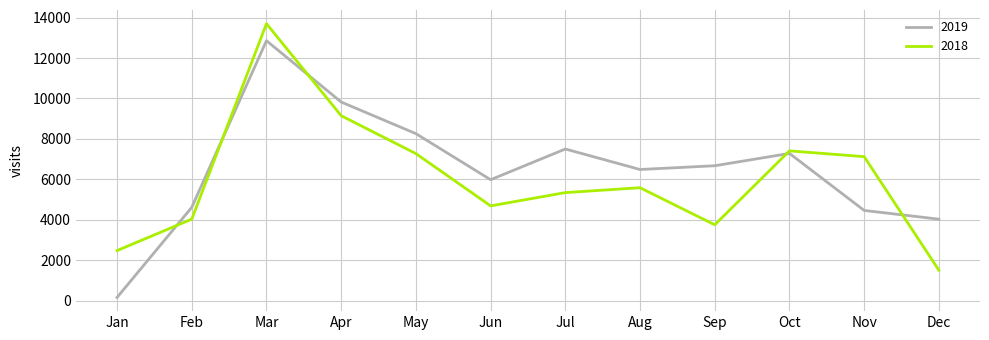

At which category does the chart reach its peak across all series?

Mar